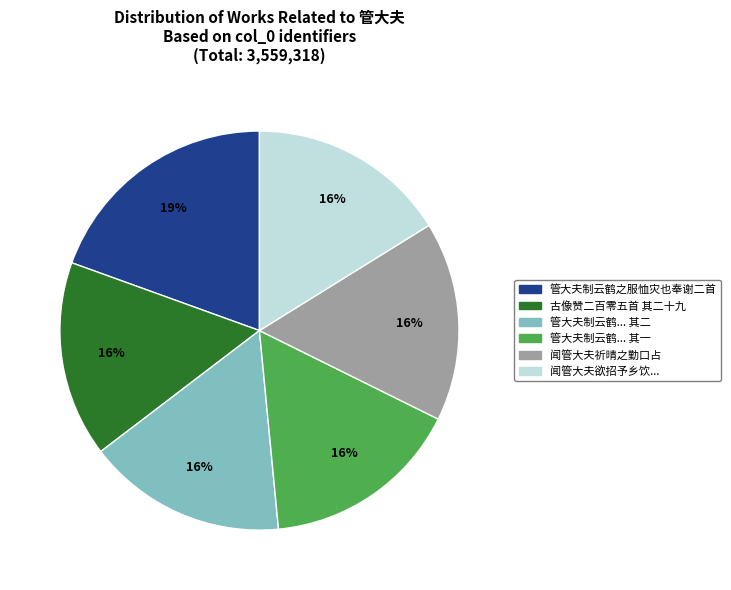

Is there any slice that represents more than half of the pie?

No